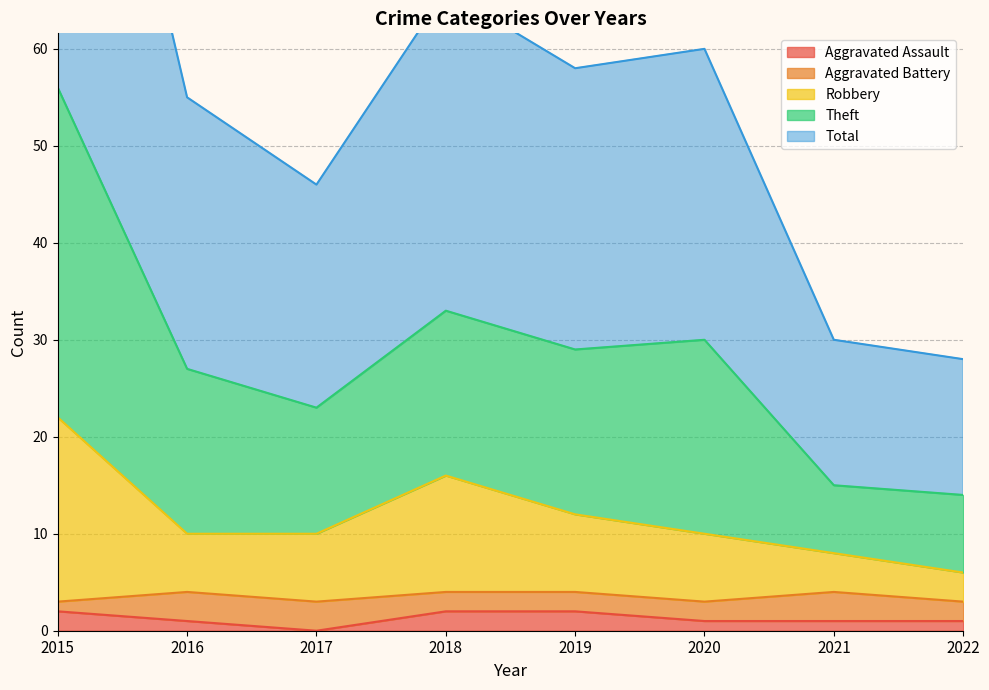

Count the Aggravated Assault values in the range 1 to 2.

7